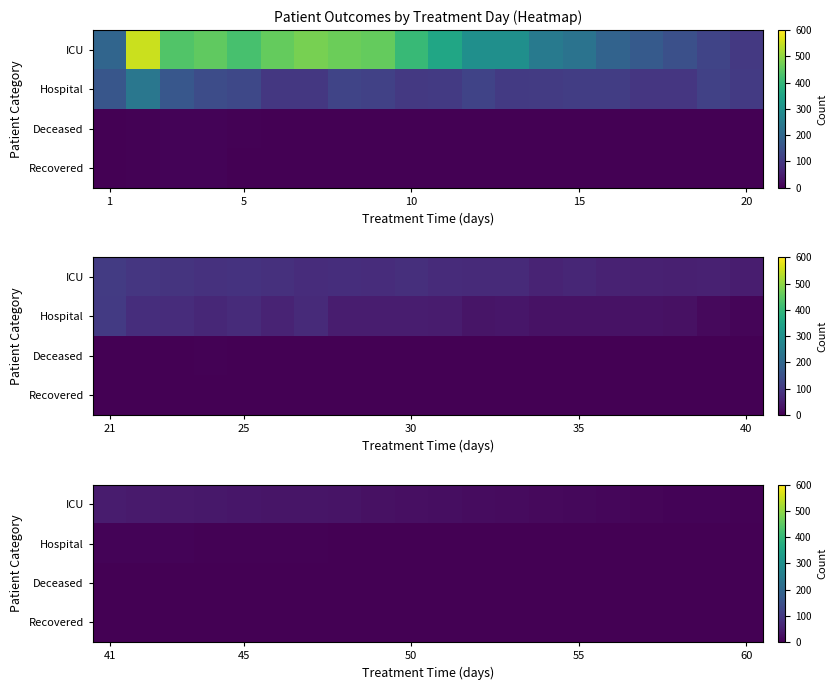

How many series are shown in this chart?

4